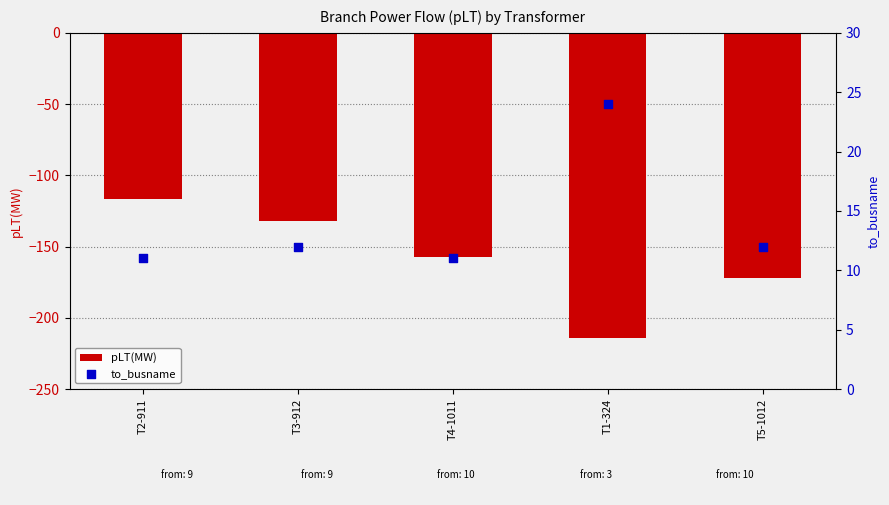

At how many categories does at least one series exceed -68?

5